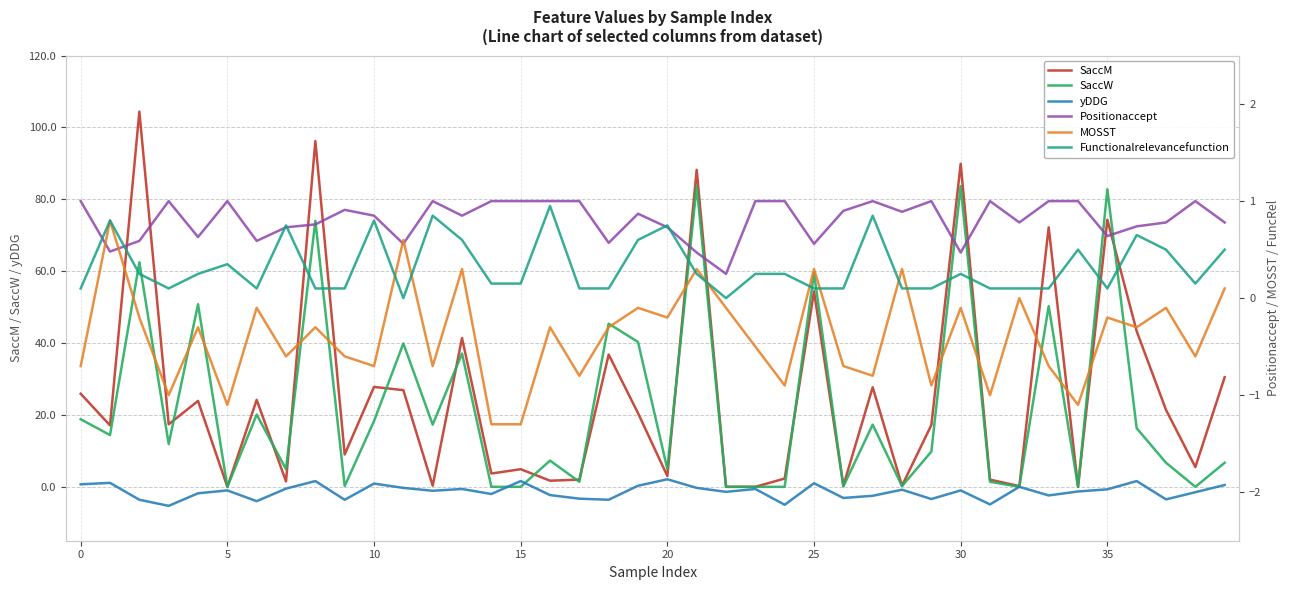

The value of Positionaccept at 0 is 0.3. True or false?

False